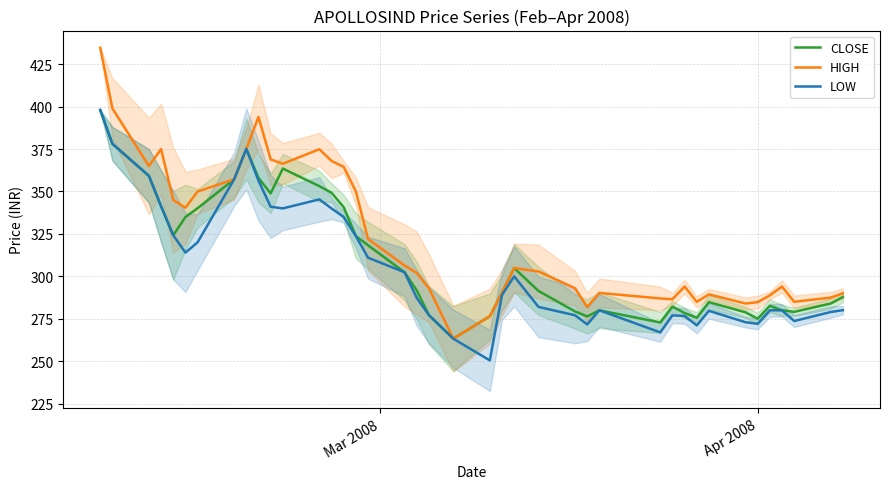

What is the smallest value displayed?

250.5